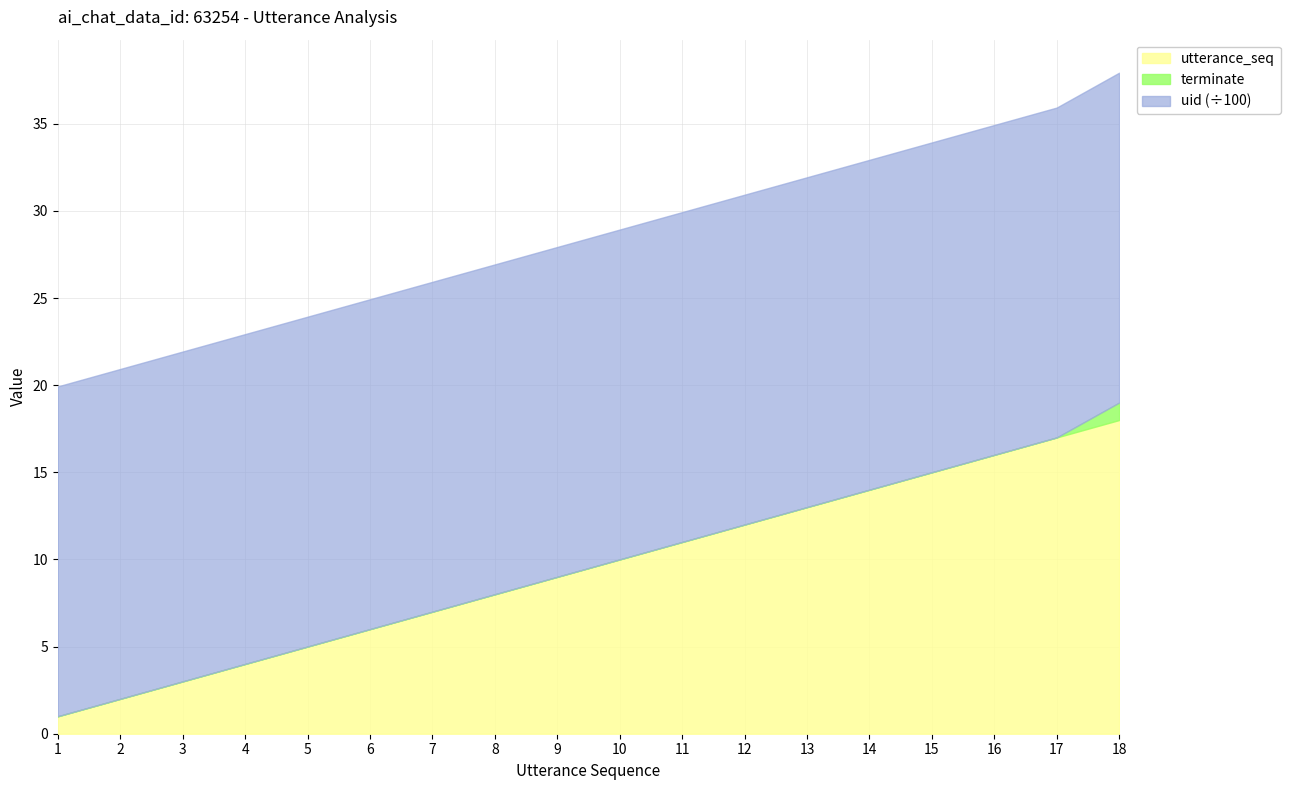

True or false: terminate has more than 1 points higher than both neighbors.

False